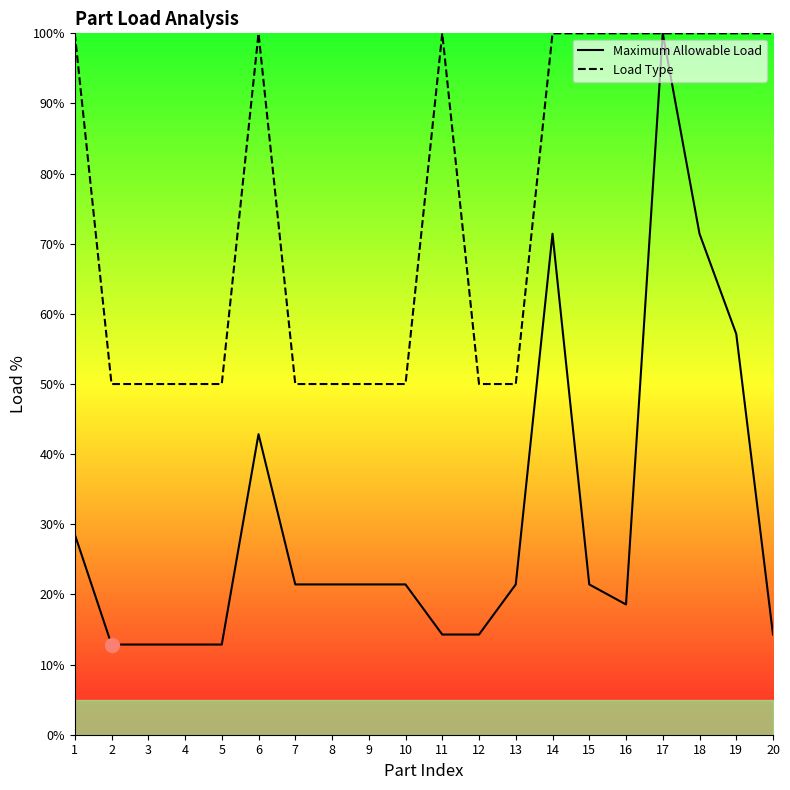

What is the sum of the Load Type values at 18 and 13?

150.0